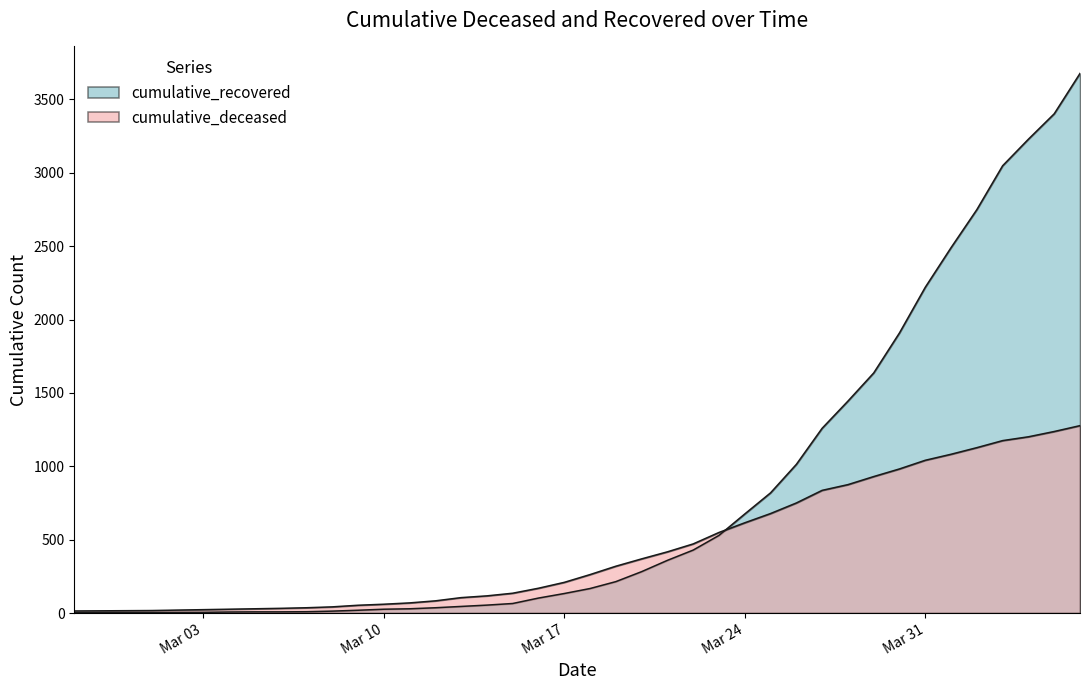

What are all the series names shown in the legend?

cumulative_recovered, cumulative_deceased